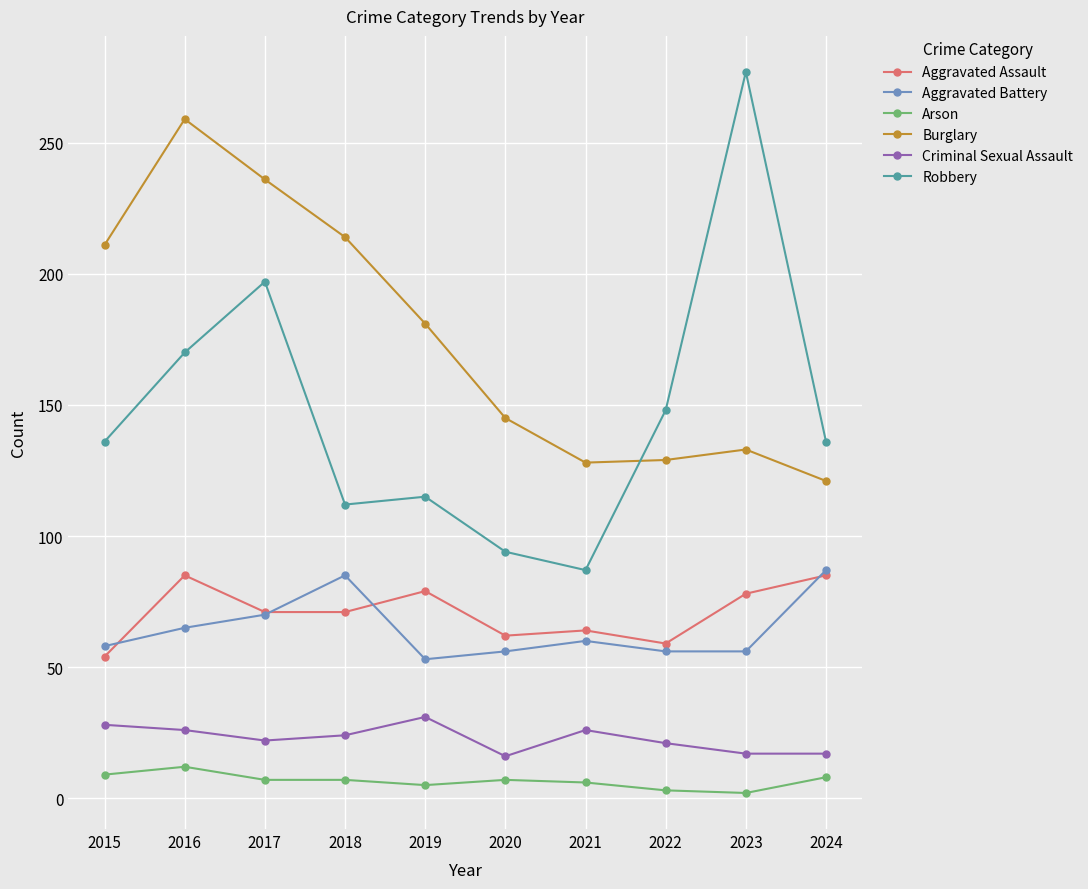

Which series has the largest range (max minus min)?

Robbery